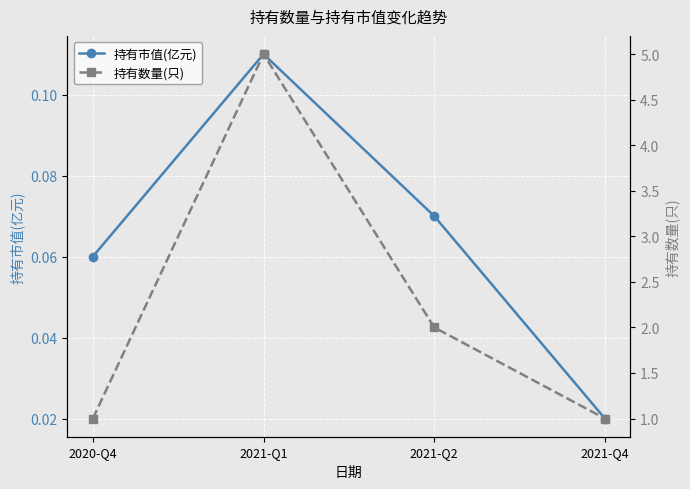

In 持有市值(亿元), how many points are higher than both neighbors (excluding endpoints)?

1